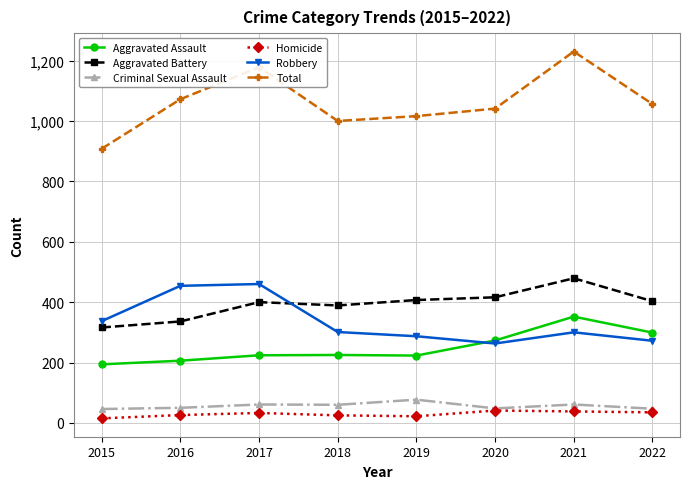

True or false: Robbery has more than 0 points higher than both neighbors.

True